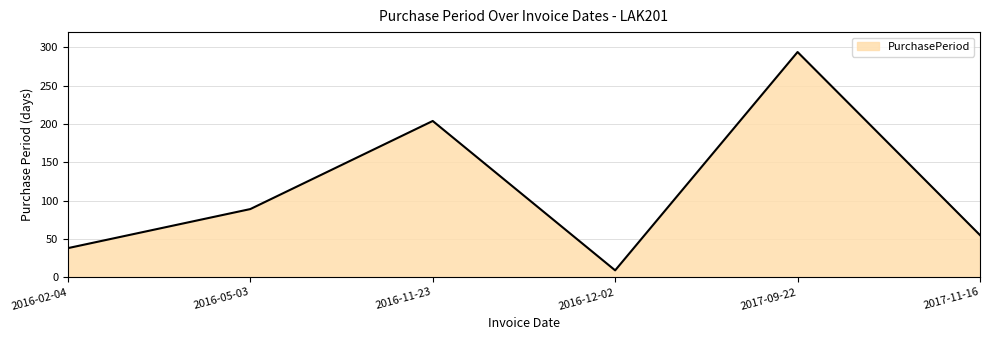

List the labels in order of value, largest first.

2017-09-22, 2016-11-23, 2016-05-03, 2017-11-16, 2016-02-04, 2016-12-02